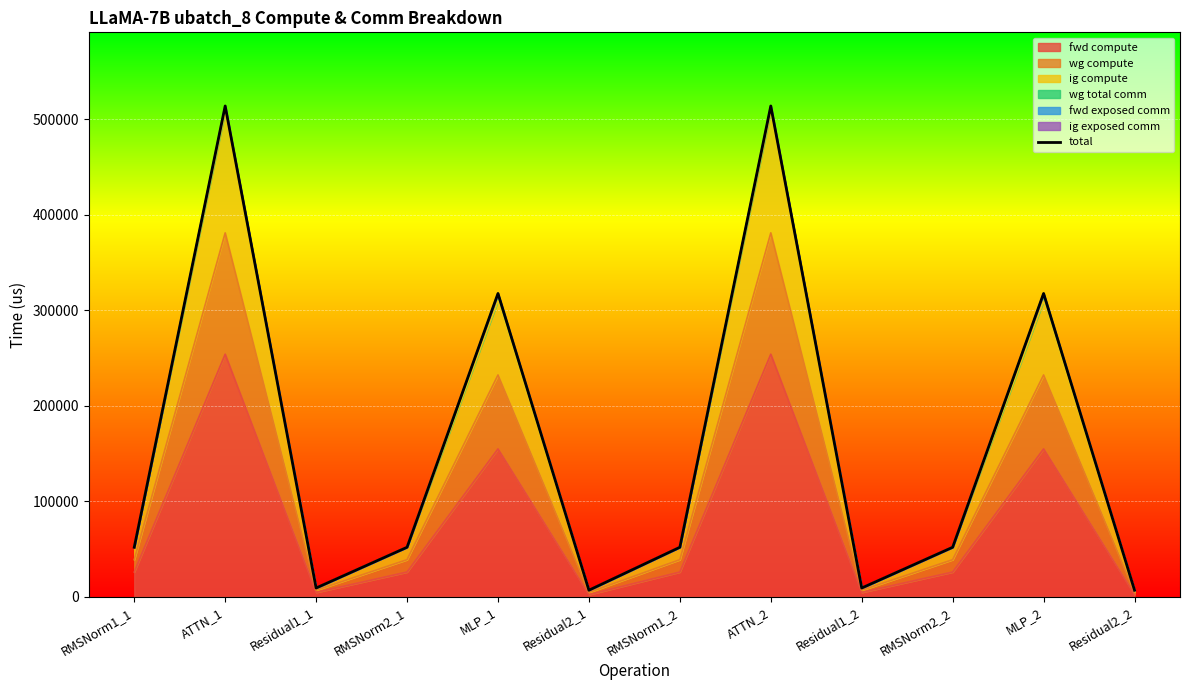

The chart shows a value of 6932.1 at Residual2_2. True or false?

True